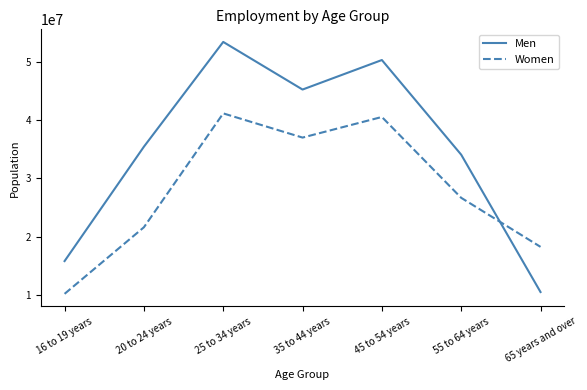

At which category is the sum across all series the highest?

25 to 34 years